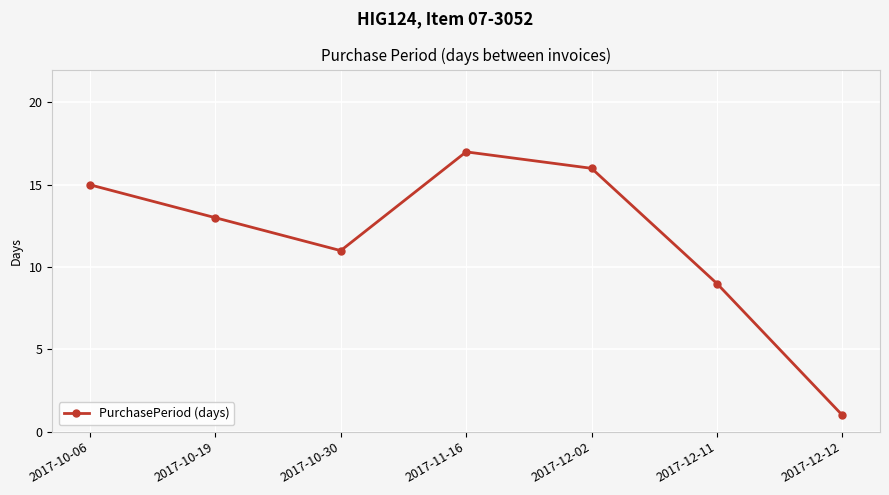

Reading left to right, list all the values displayed in this chart.

2017-10-06=15	2017-10-19=13	2017-10-30=11	2017-11-16=17	2017-12-02=16	2017-12-11=9	2017-12-12=1